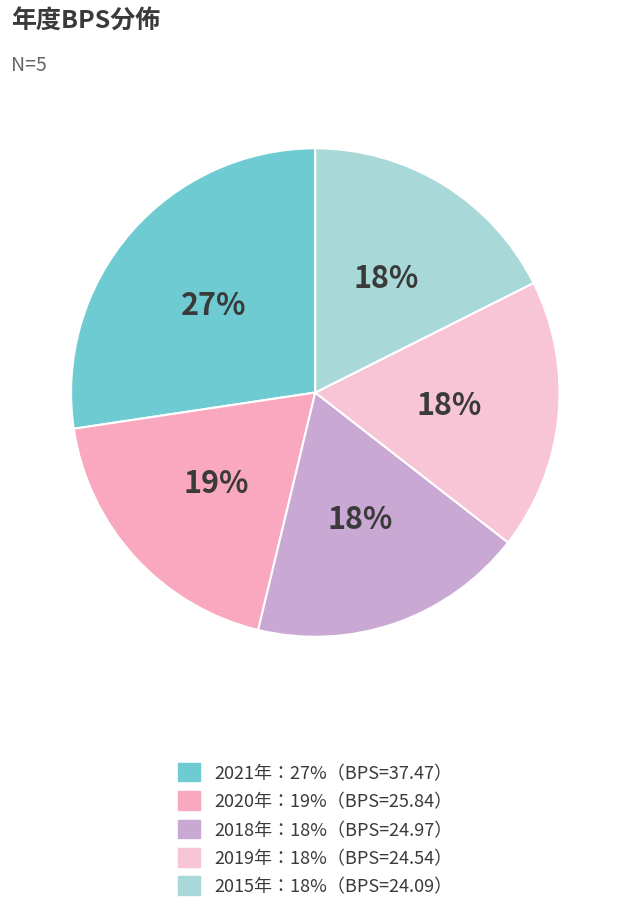

How many slices are in this pie chart?

5